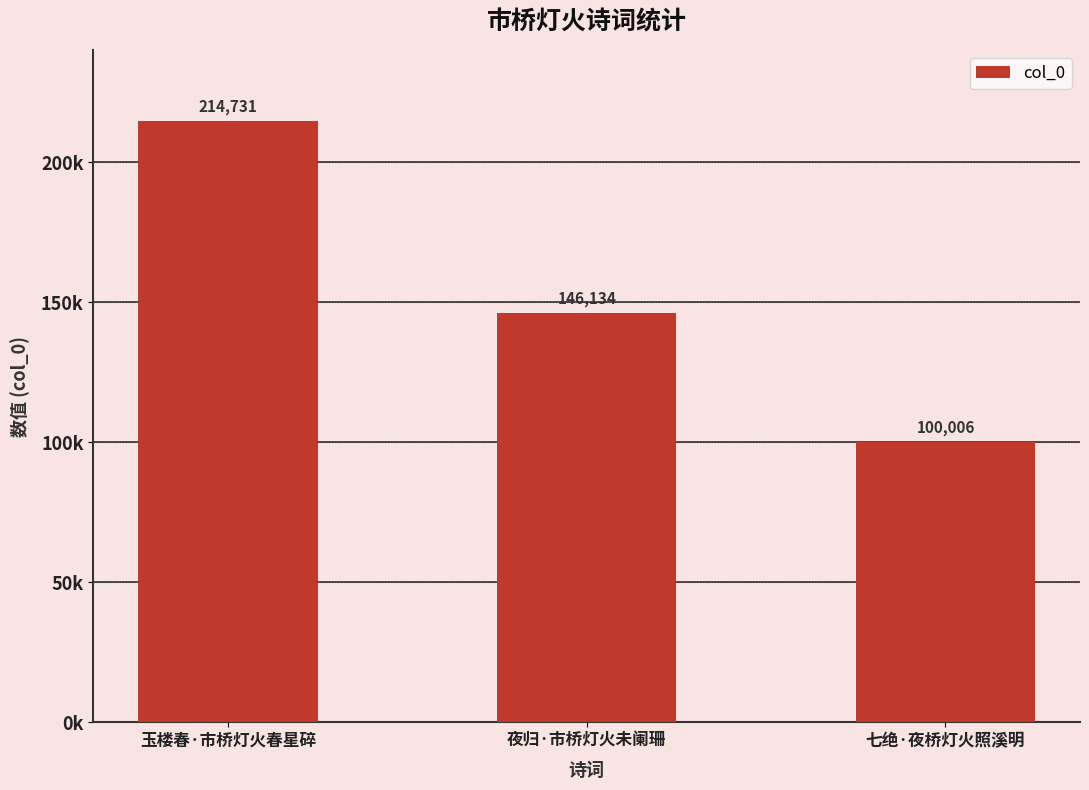

Reading left to right, transcribe all the data shown in this chart.

玉楼春·市桥灯火春星碎=214731	夜归·市桥灯火未阑珊=146134	七绝·夜桥灯火照溪明=100006